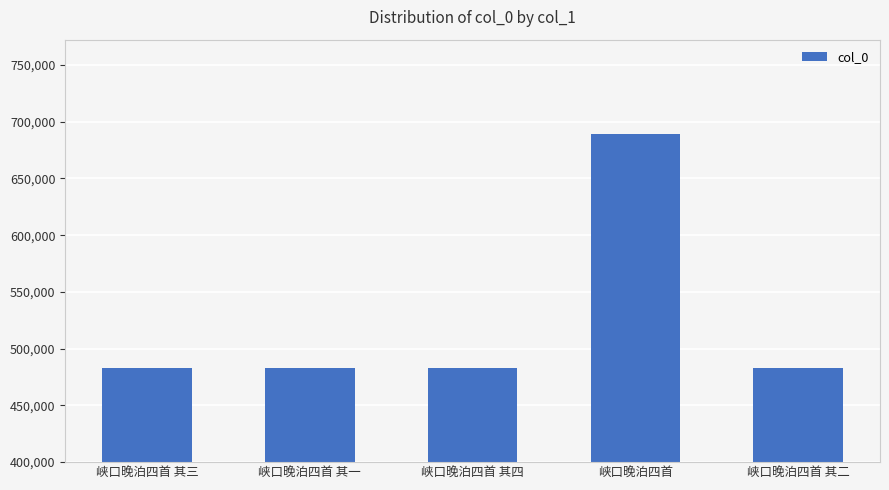

What is the label of the 5th bar from the left?

峡口晚泊四首 其二